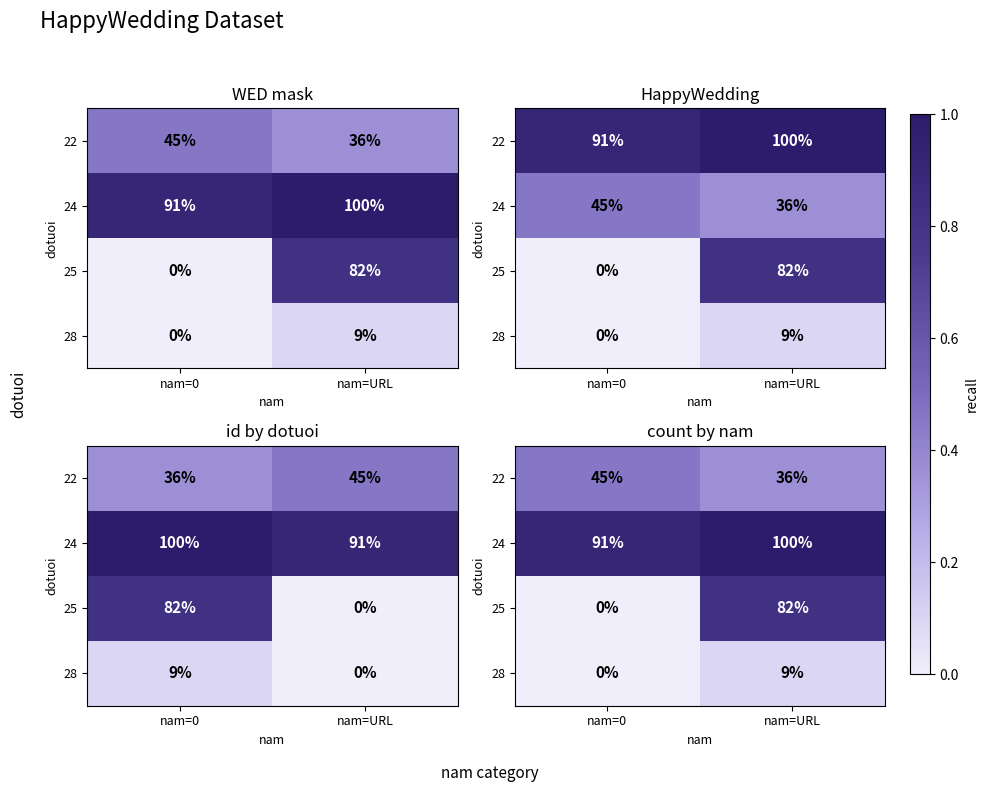

What is the total value across all series at nam=URL?

2.3